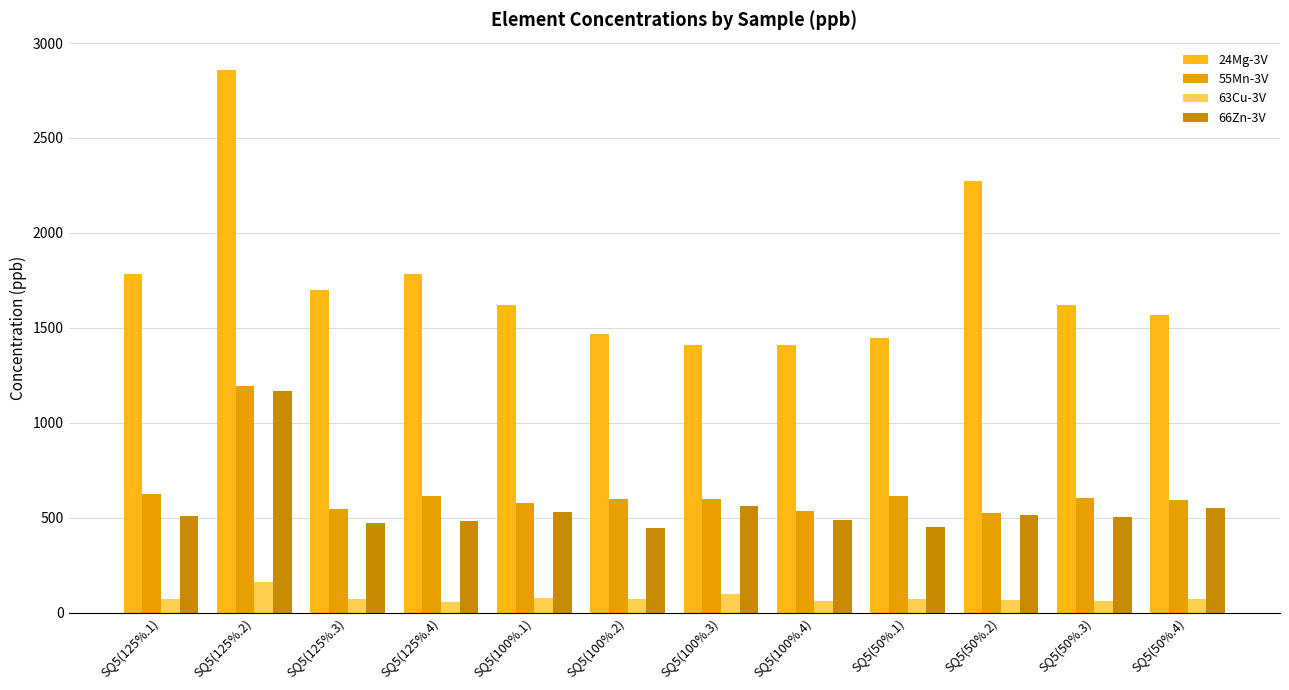

Which series has the largest range (max minus min)?

24Mg-3V